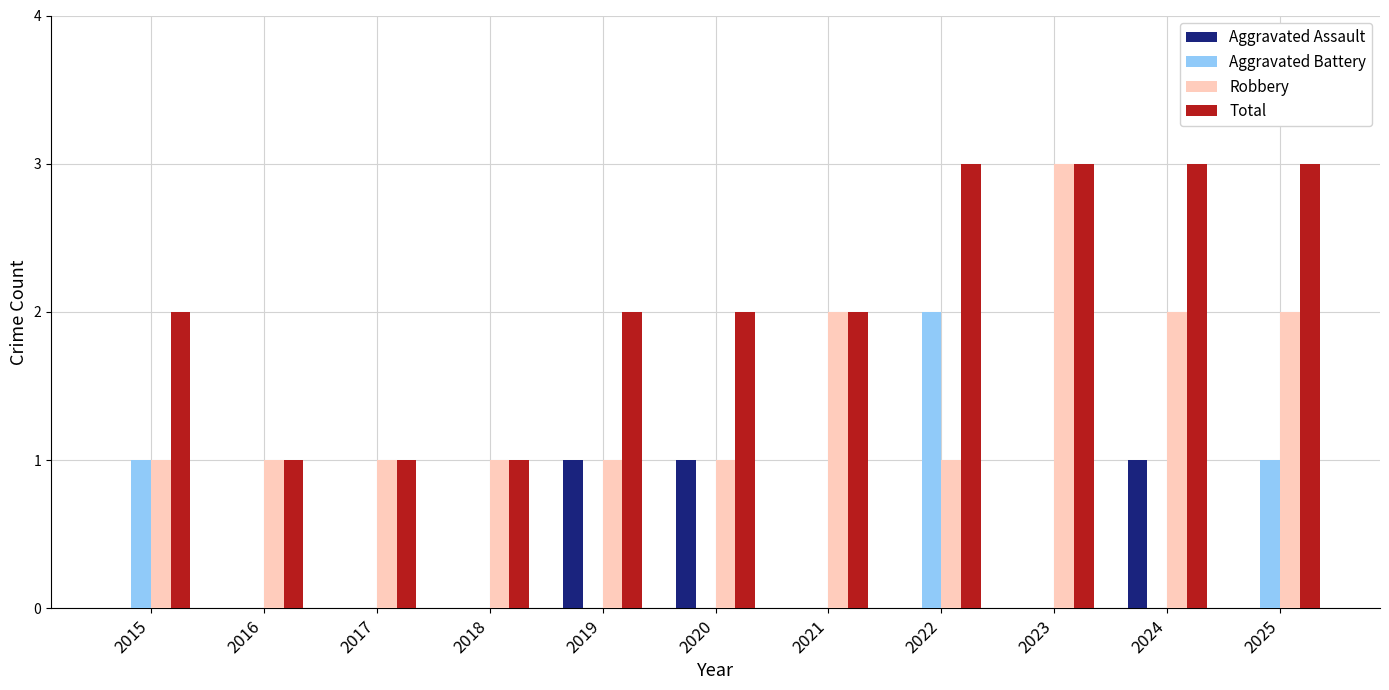

The value of Aggravated Battery at 2020 is 0. True or false?

True